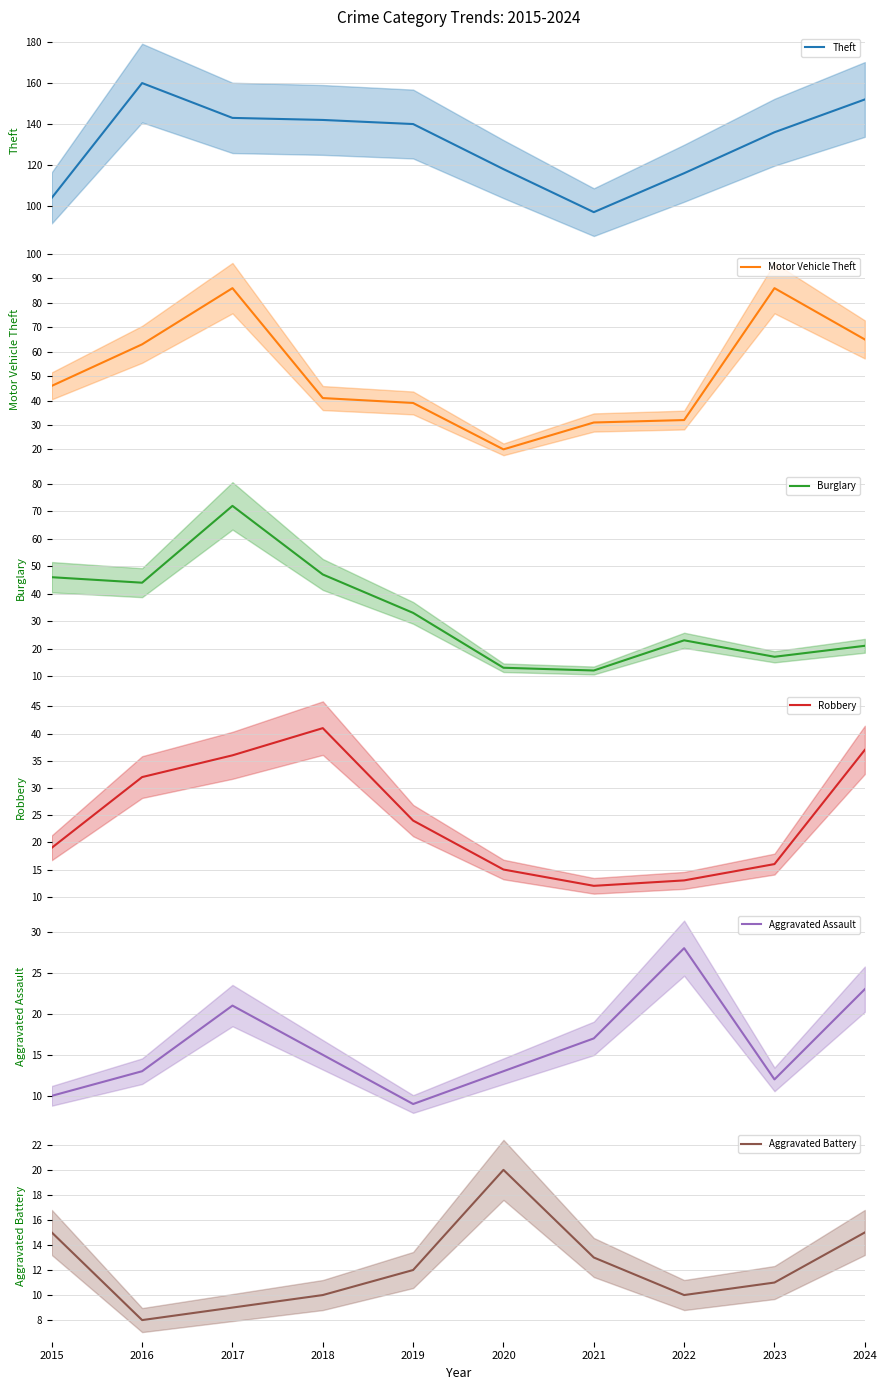

How many values in the Burglary series are below 33?

5